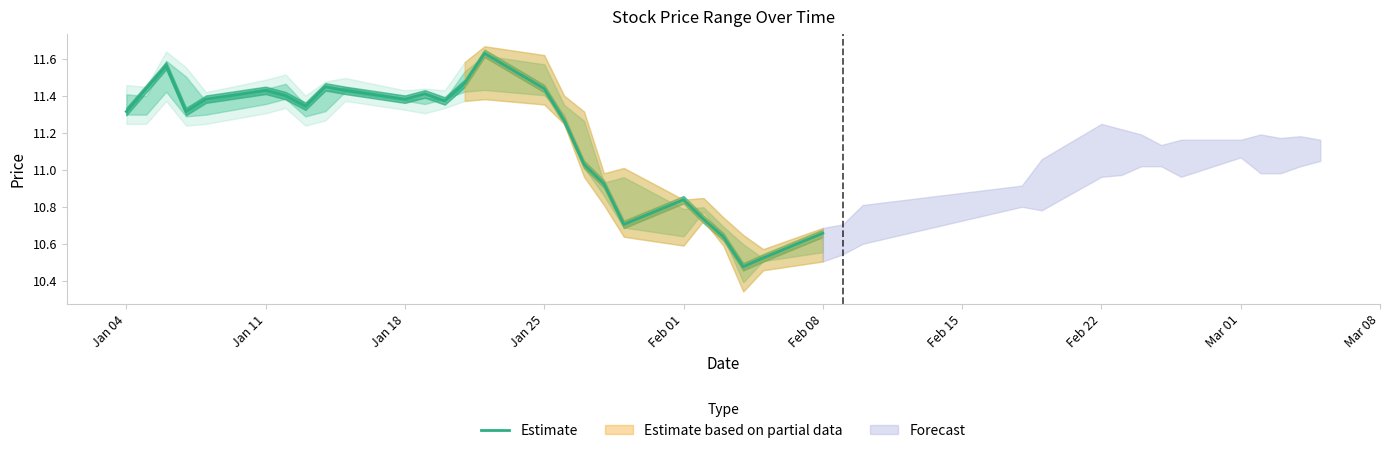

True or false: Estimate has a value of 3.4 at Jan 11.

False